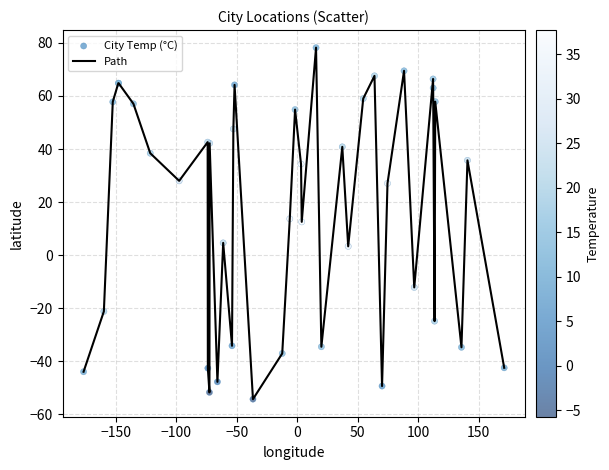

What is the smallest value displayed?

-54.3